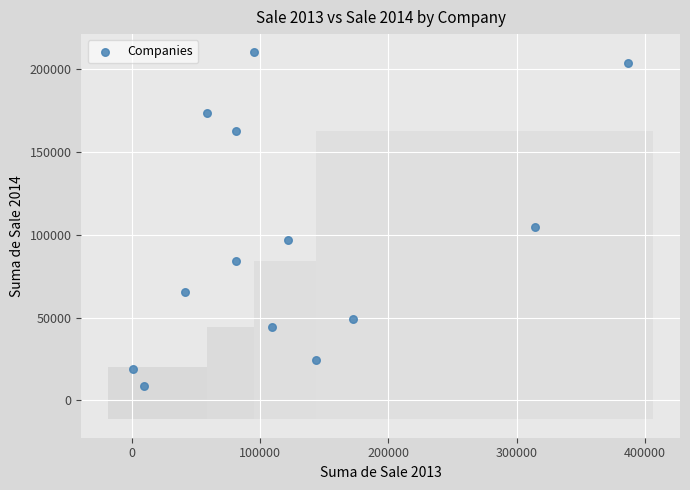

What Y value in the scatter plot is closest to 109462?

104682.7